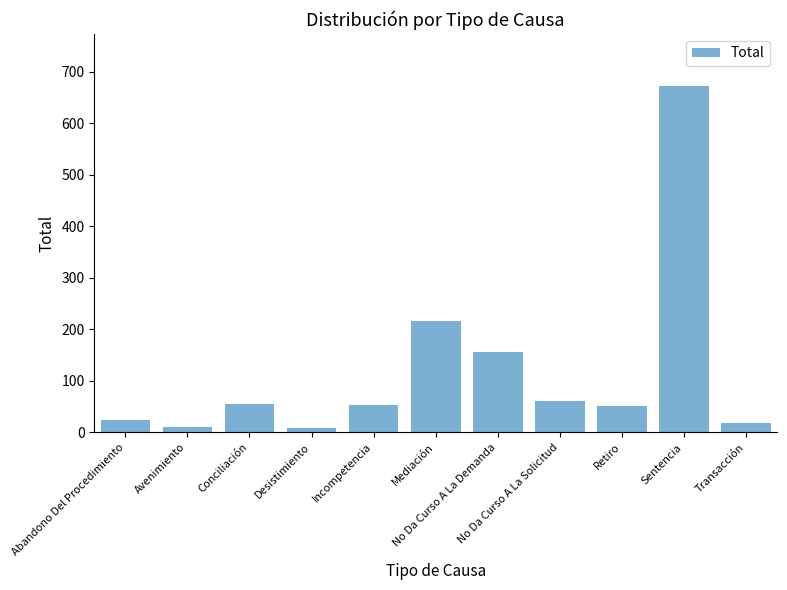

What is the label of the 7th bar from the right?

Incompetencia